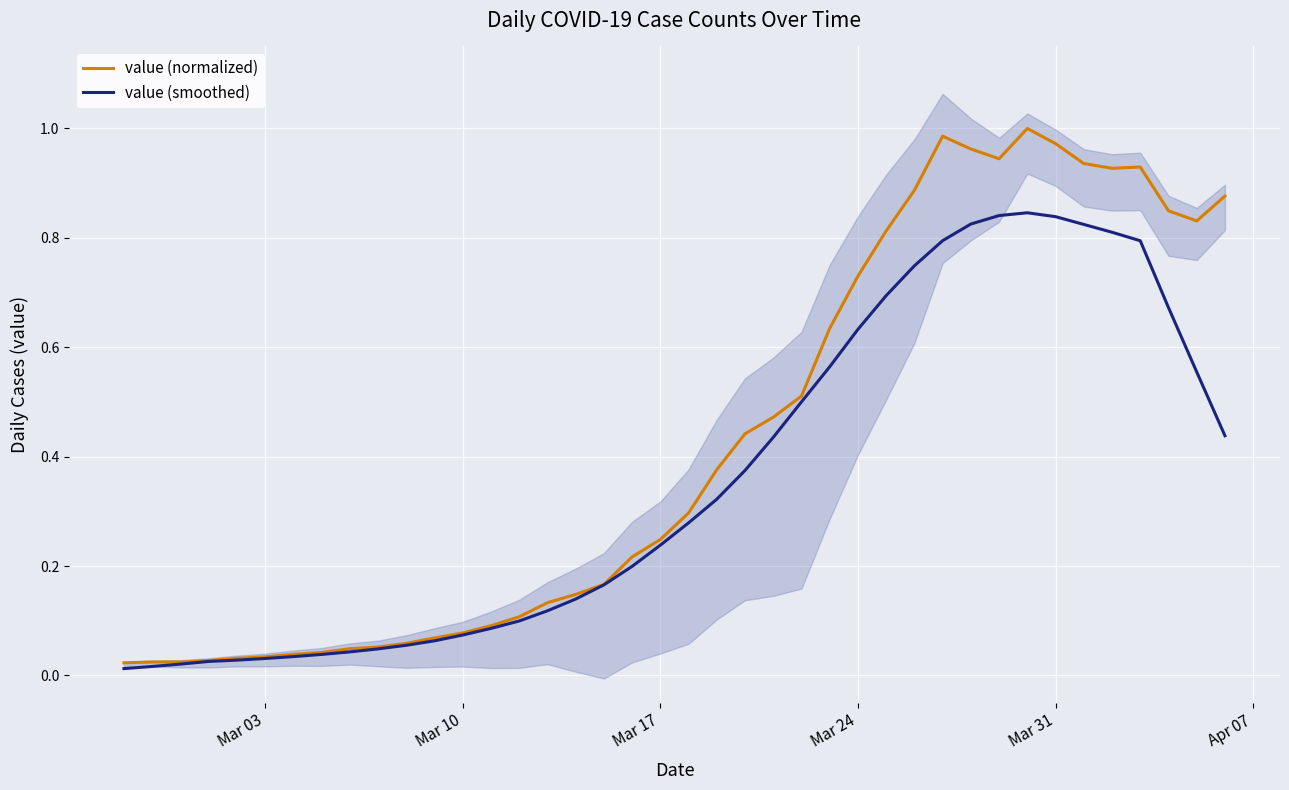

True or false: value (smoothed) and value (normalized) intersect in this chart.

False